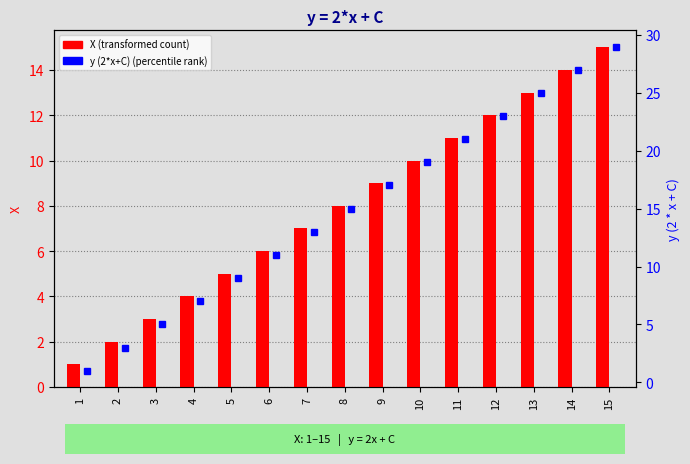

Where is X nearest to the value 8?

8